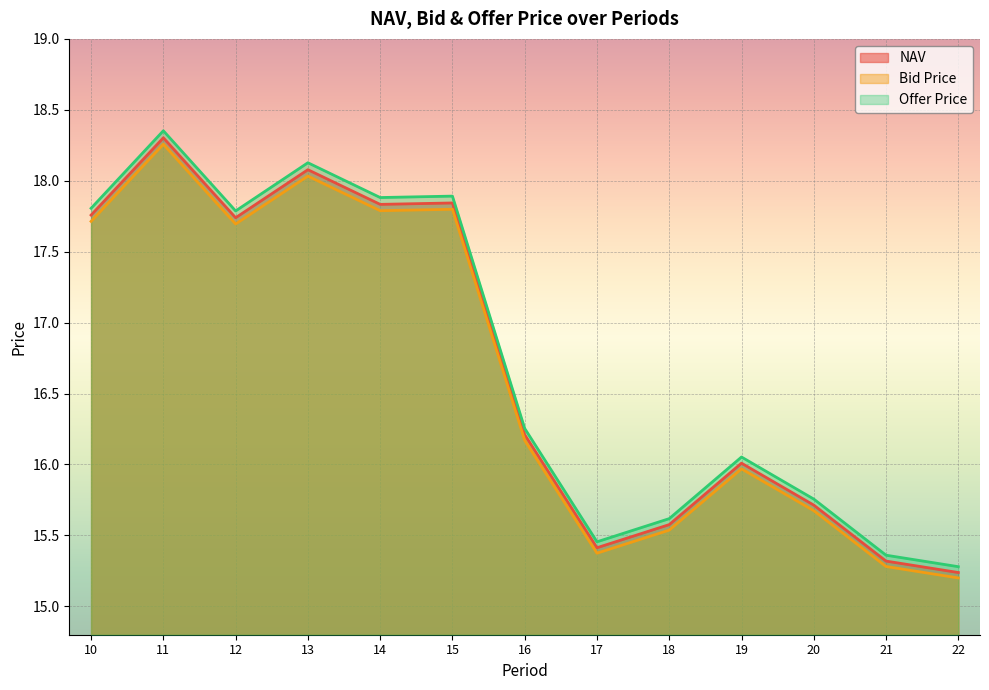

Reading right to left, list all the values displayed in this chart.

NAV: 22=15.2	21=15.3	20=15.7	19=16.0	18=15.6	17=15.4	16=16.2	15=17.8	14=17.8	13=18.1	12=17.7	11=18.3	10=17.8
Bid Price: 22=15.2	21=15.3	20=15.7	19=16.0	18=15.5	17=15.4	16=16.2	15=17.8	14=17.8	13=18.0	12=17.7	11=18.3	10=17.7
Offer Price: 22=15.3	21=15.4	20=15.8	19=16.1	18=15.6	17=15.5	16=16.3	15=17.9	14=17.9	13=18.1	12=17.8	11=18.4	10=17.8